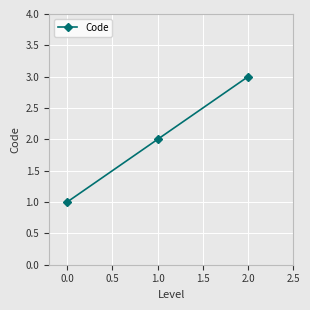

Rank the categories by value from lowest to highest.

0.0, 1.0, 2.0